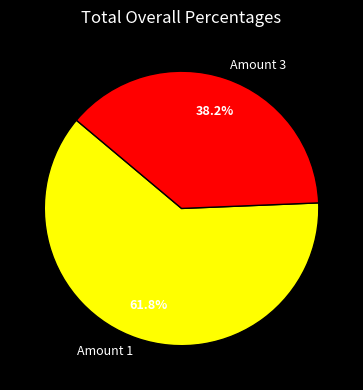

Count the number of slices in the pie.

2